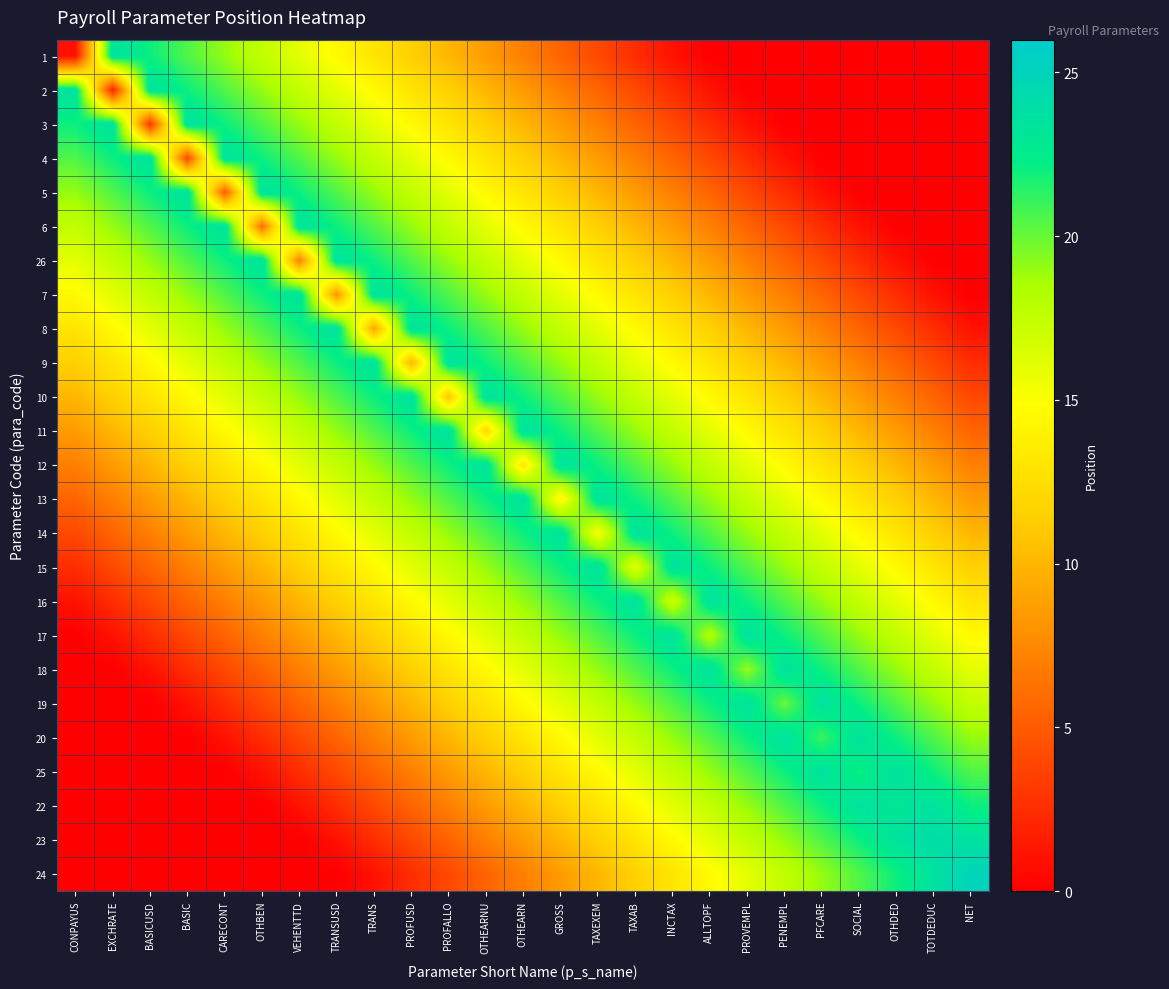

Which has a higher value, GROSS or OTHEARN?

OTHEARN